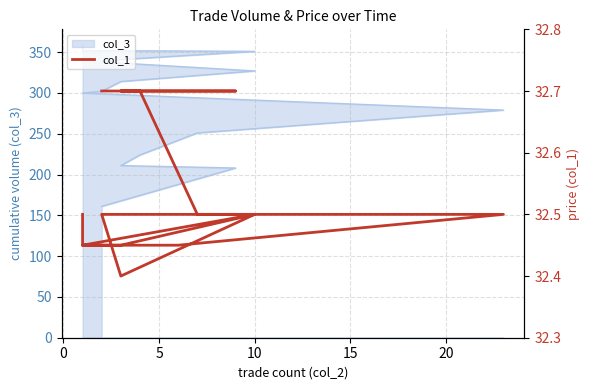

How many values are between 32 and 33?

20